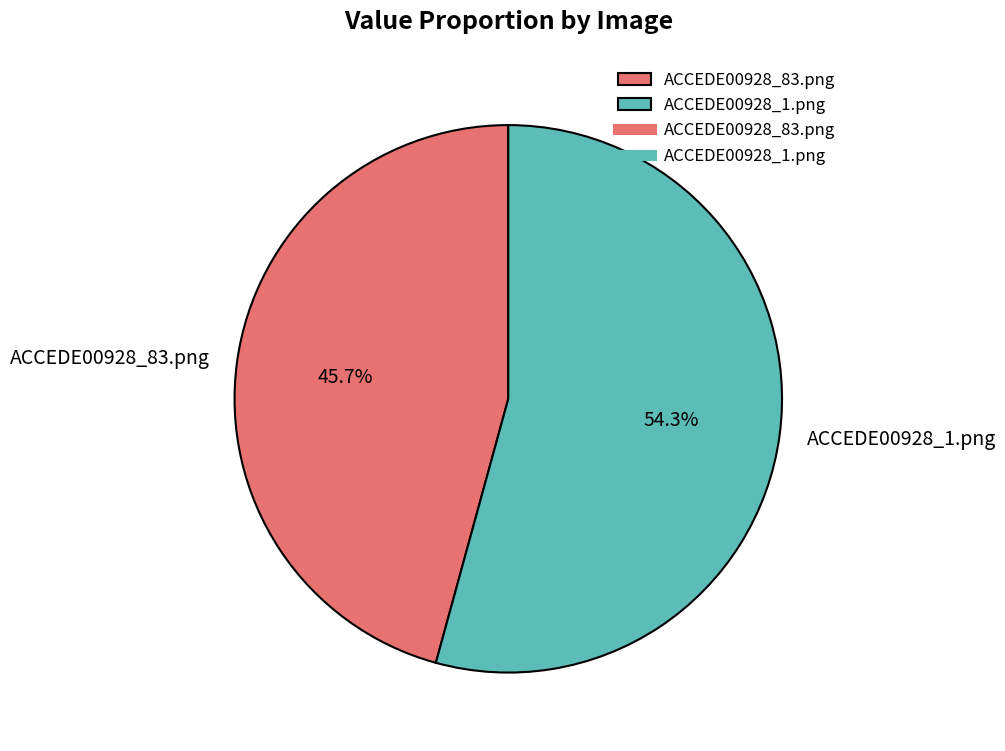

To the nearest percent, what percentage of the pie is ACCEDE00928_1.png?

54%